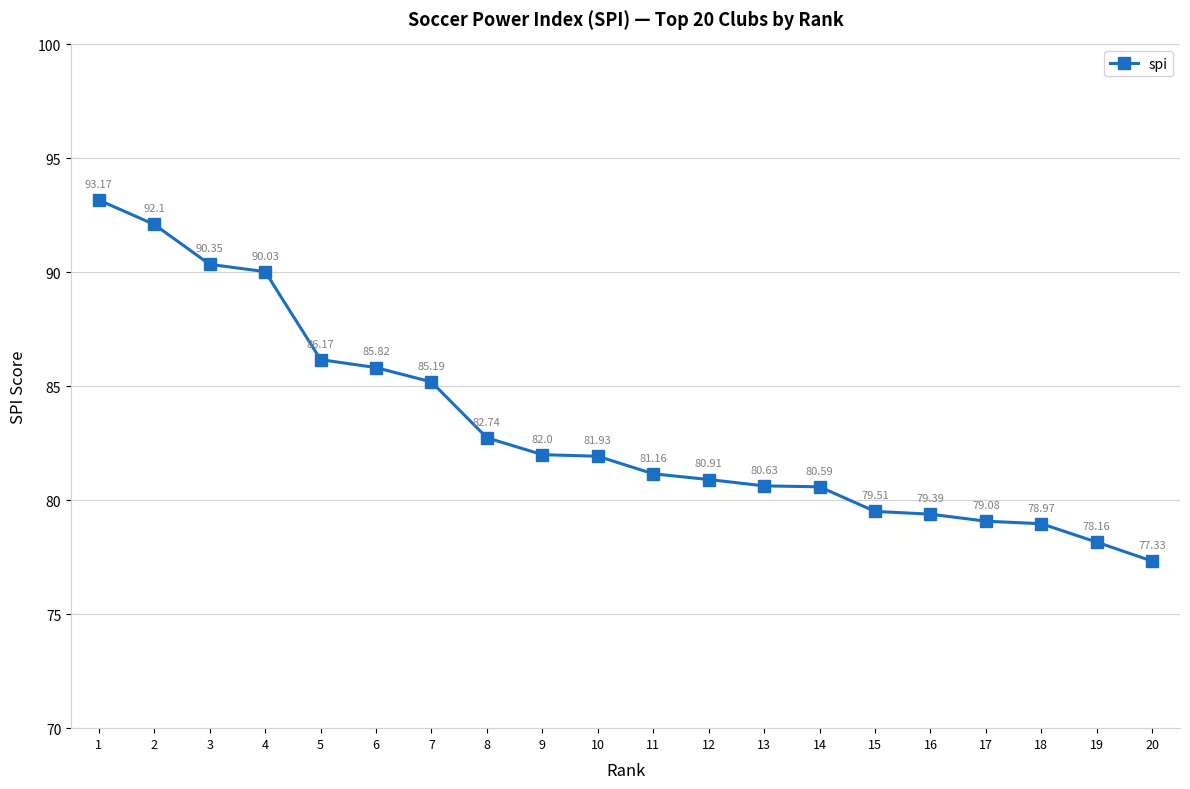

List the labels in order of value, smallest first.

20, 19, 18, 17, 16, 15, 14, 13, 12, 11, 10, 9, 8, 7, 6, 5, 4, 3, 2, 1